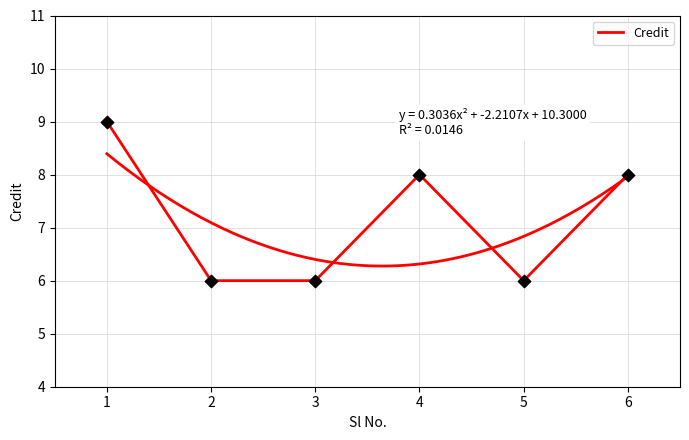

Approximately how many times larger is the value at 2 compared to 4?

0.8